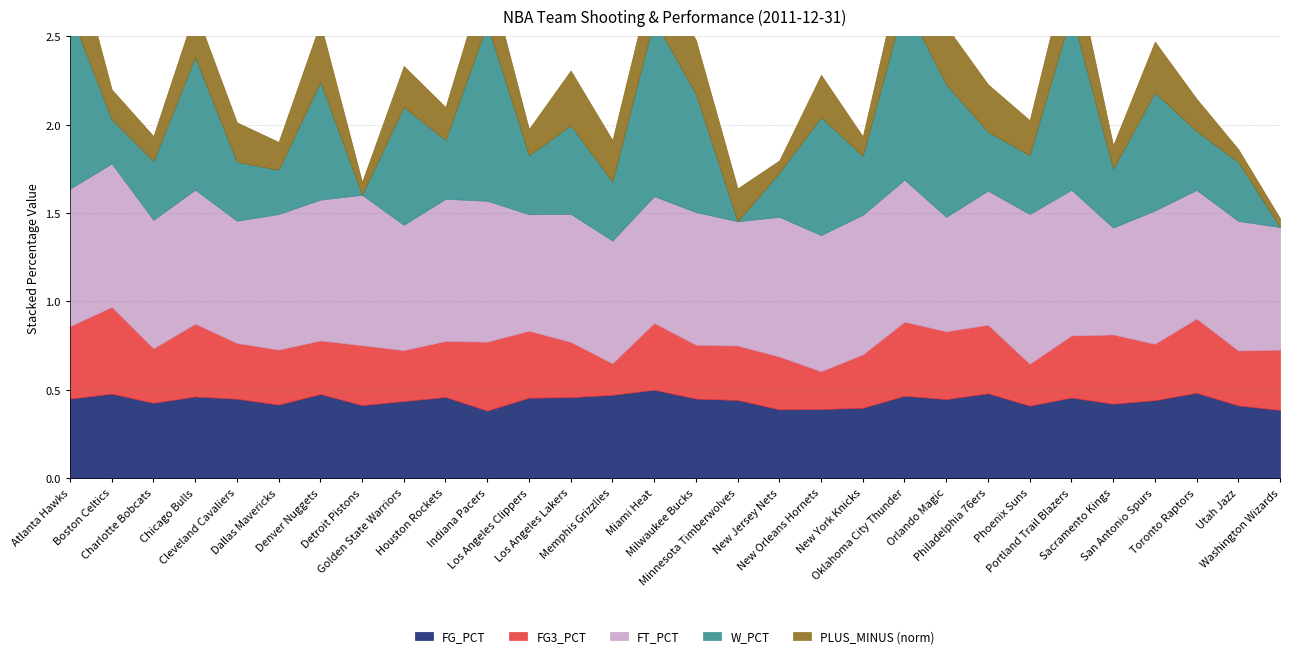

What are all the series names shown in the legend?

FG_PCT, FG3_PCT, FT_PCT, W_PCT, PLUS_MINUS